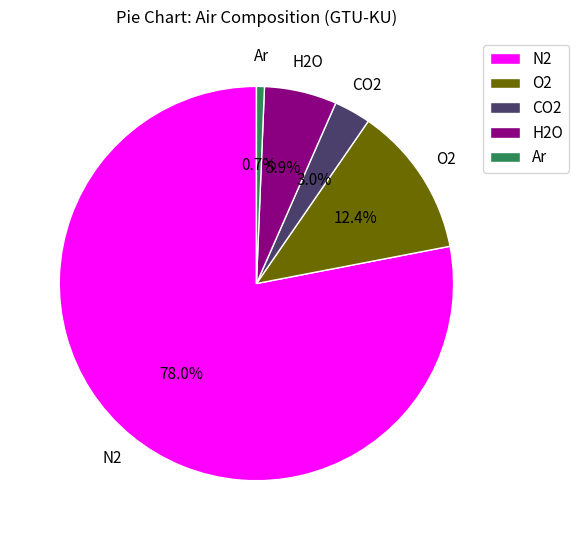

Which slice is the smallest?

Ar